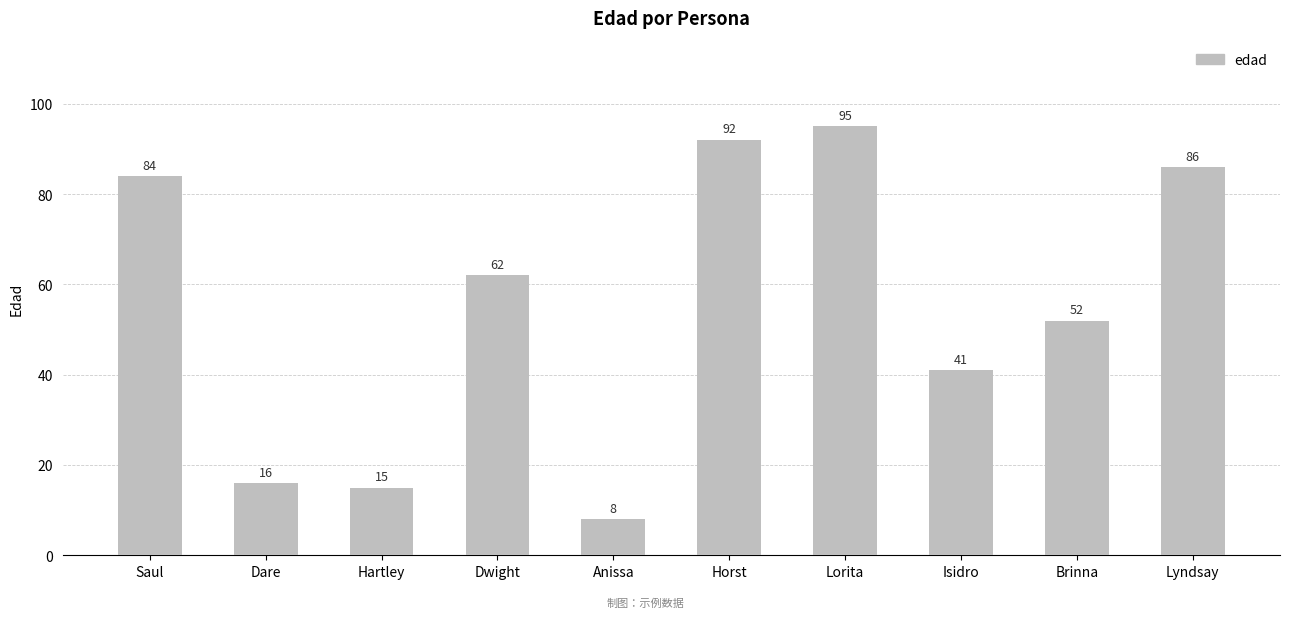

What is the sum of all values?

551